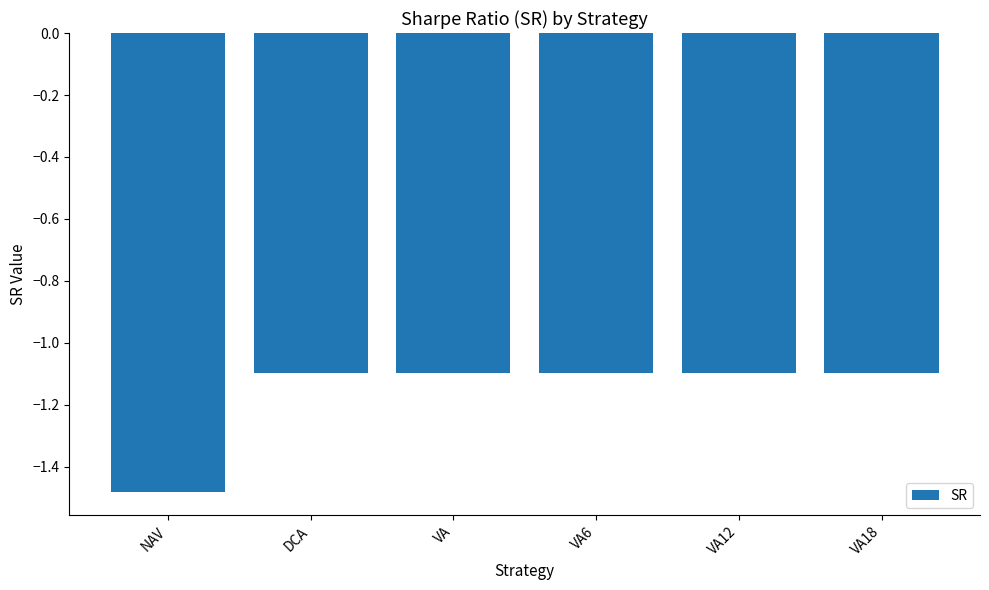

What is the label of the 4th bar from the right?

VA